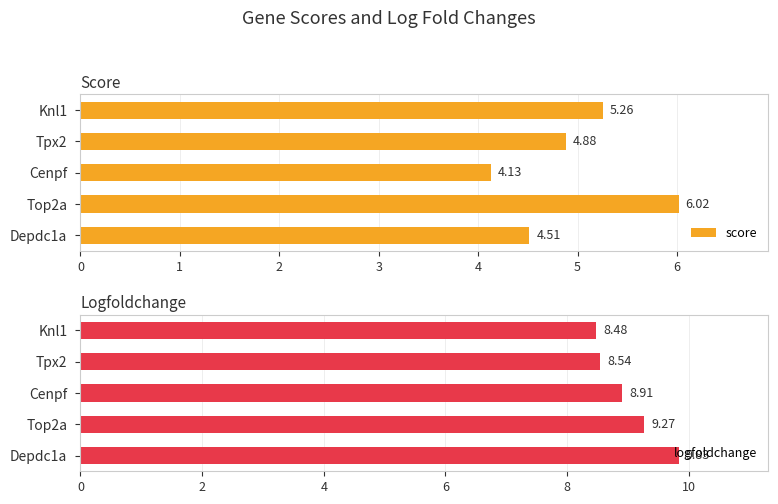

What is the sum of the score values at Cenpf and Depdc1a?

8.6